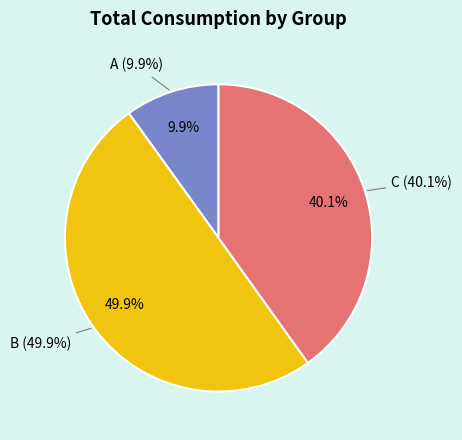

To the nearest percent, what is the difference between the largest and smallest slice percentages?

40%